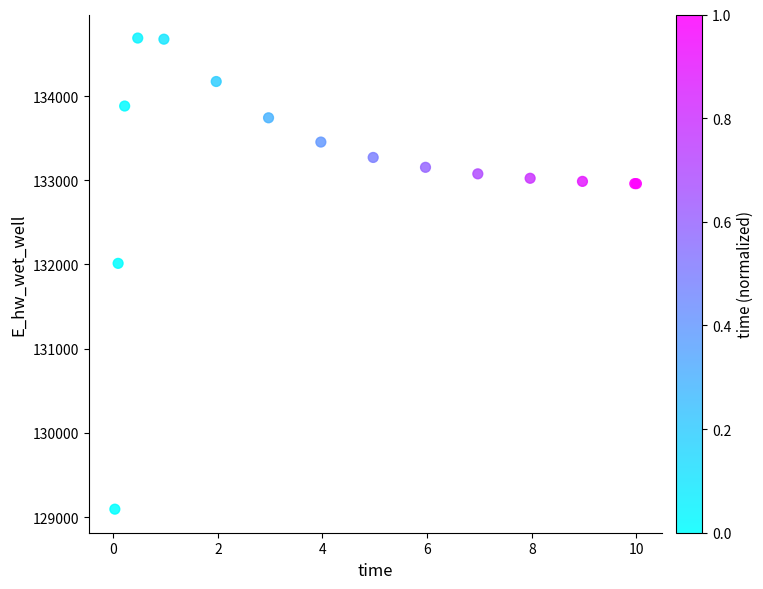

What Y value in the scatter plot is closest to 131891?

132013.4